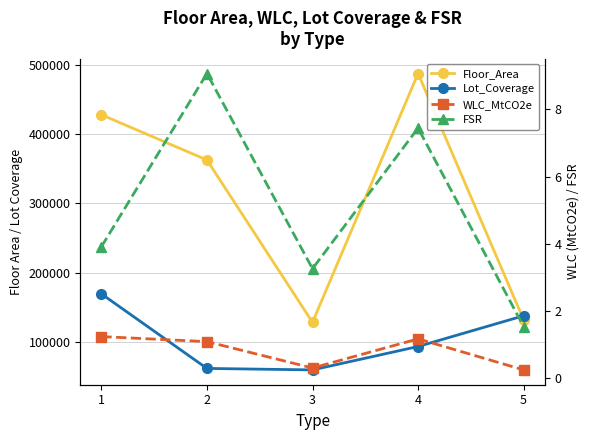

How many categories are shown in the chart?

5